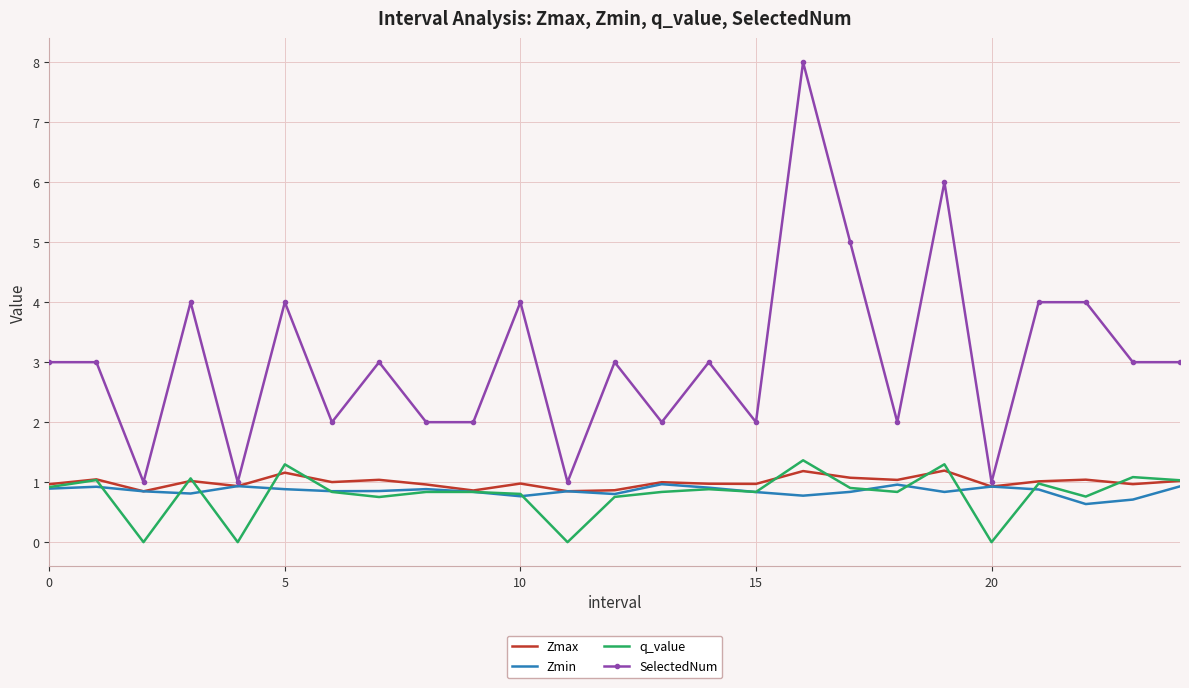

What is the sum of all q_value values?

19.9